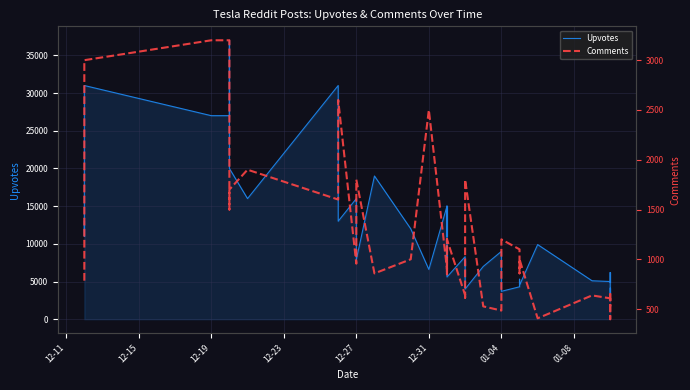

True or false: Comments has more than 1 interior local peaks.

True